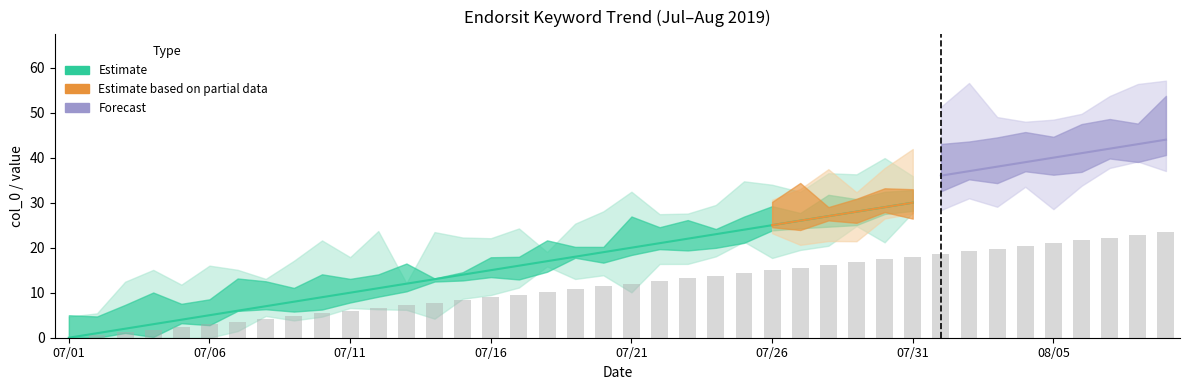

How many data points are above 12?

19